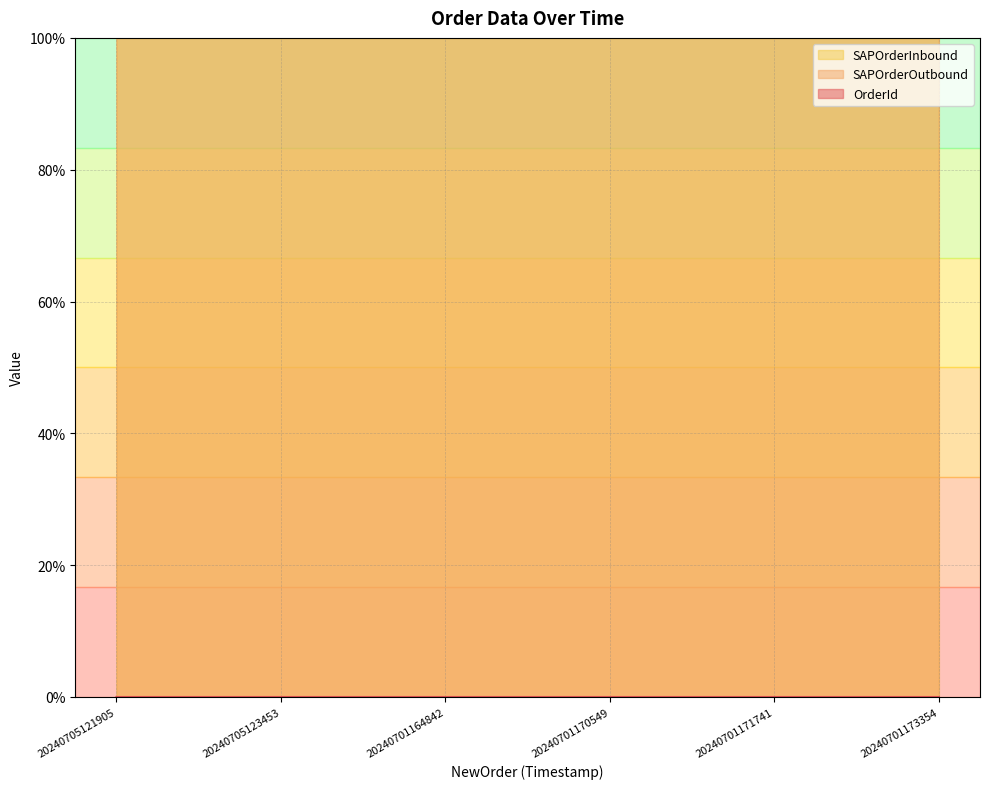

True or false: SAPOrderOutbound and OrderId intersect in this chart.

False